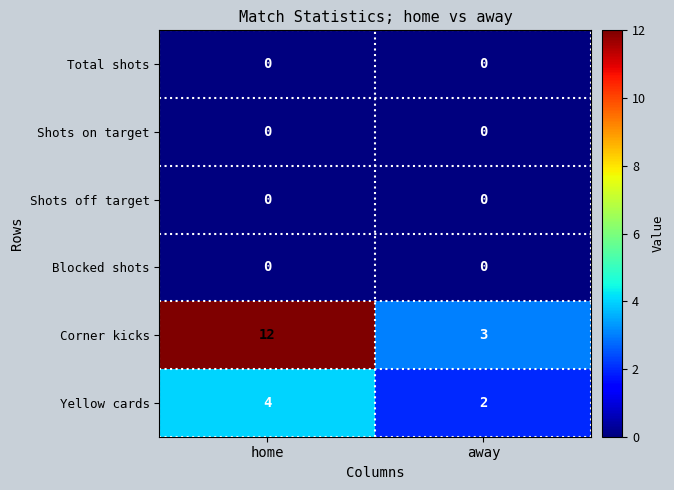

Reading right to left, list all the values displayed in this chart.

Total shots: 0	0
Shots on target: 0	0
Shots off target: 0	0
Blocked shots: 0	0
Corner kicks: 3	12
Yellow cards: 2	4